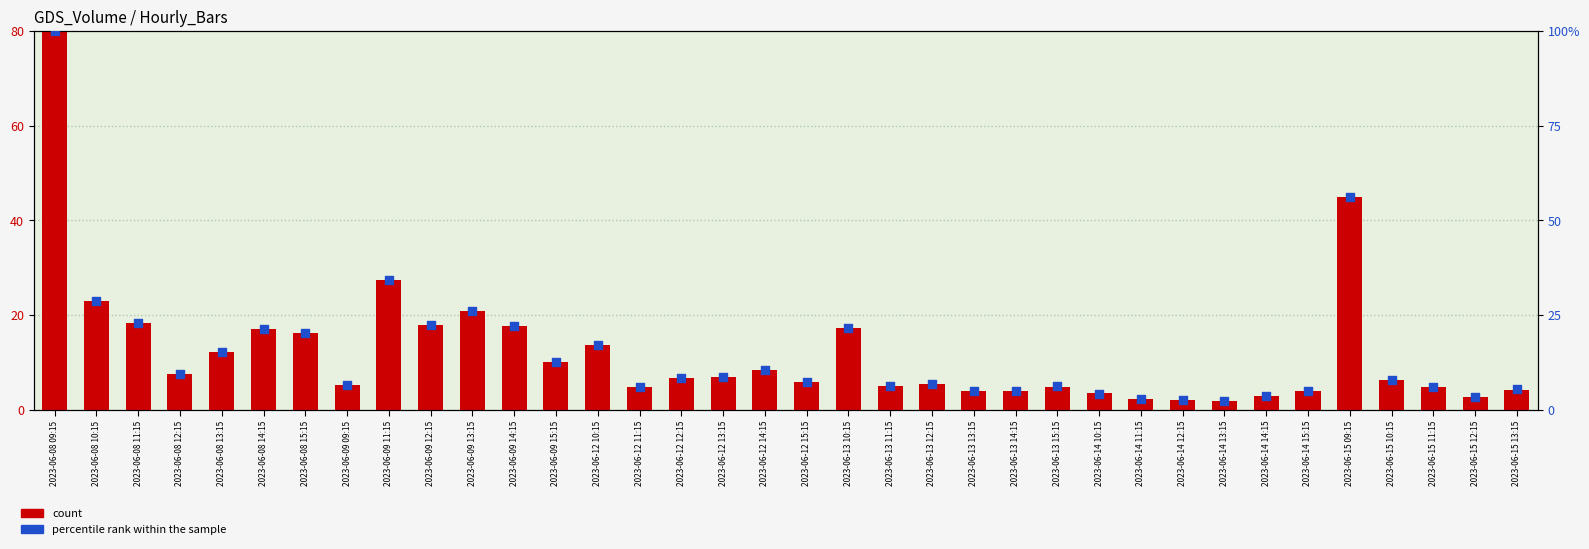

What are all the series names shown in the legend?

count, percentile rank within the sample